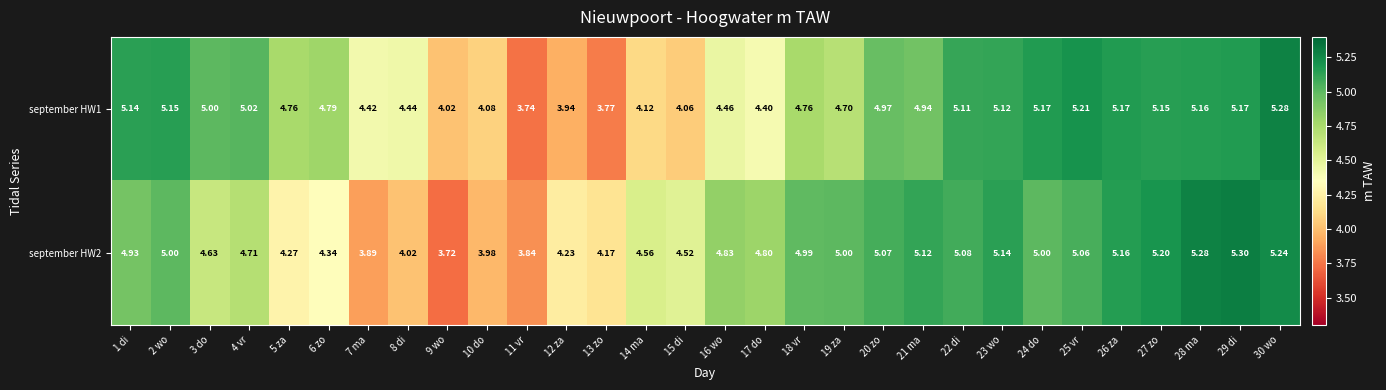

At how many categories does at least one series exceed 4?

29